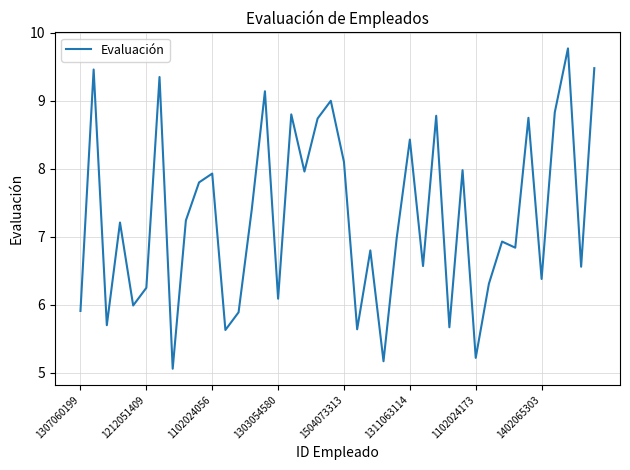

What is the difference between the maximum and minimum values?

4.7